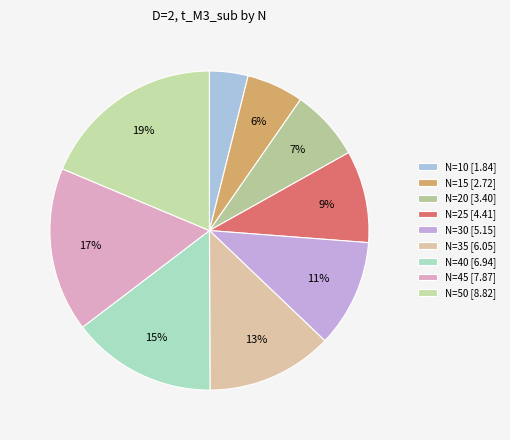

To the nearest percent, what percentage of the pie is N=35?

13%